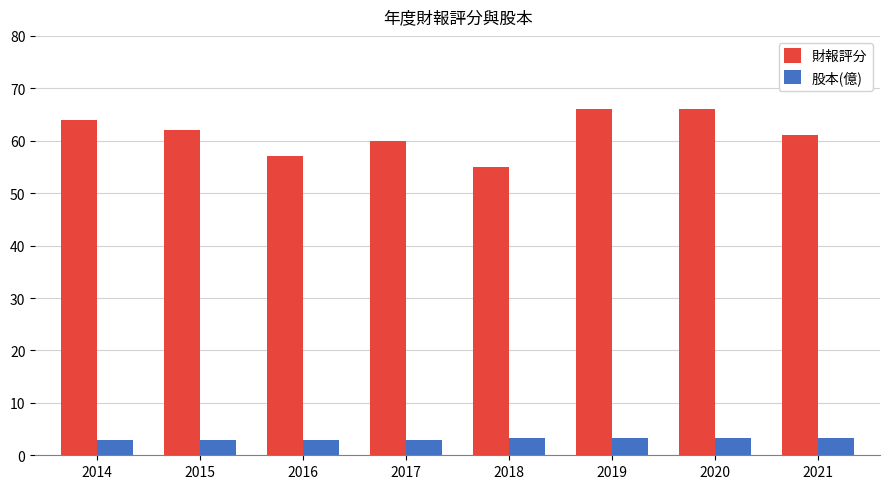

The value of 股本(億) at 2014 is 3.0. True or false?

True